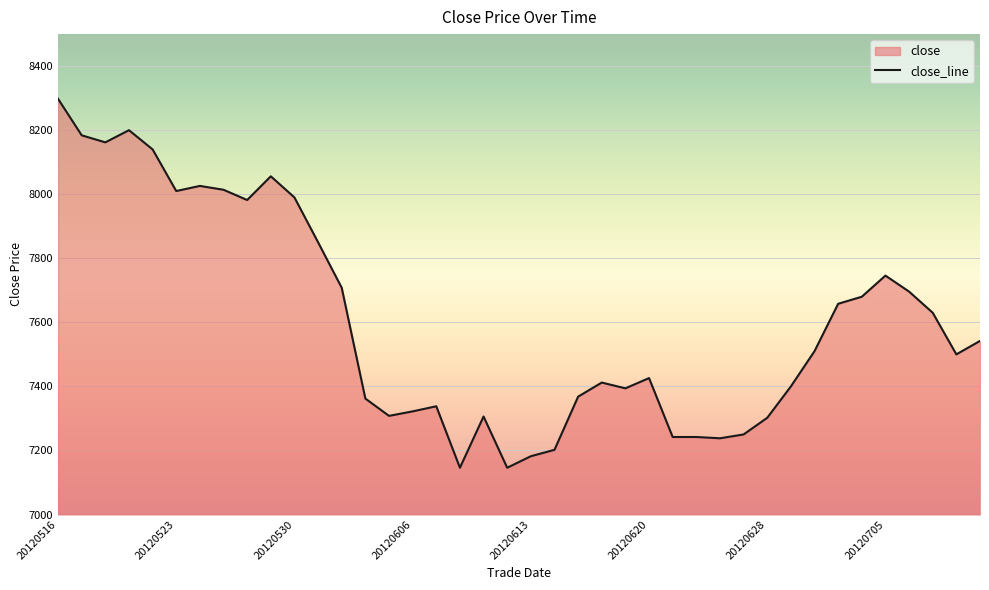

Reading right to left, extract all data points from this chart.

7542	7500	7630	7696	7746	7680	7658	7510	7400	7302	7250	7238	7242	7242	7426	7394	7412	7368	7202	7182	7146	7306	7146	7338	7322	7308	7362	7708	7850	7990	8056	7982	8014	8026	8010	8140	8200	8162	8184	8298